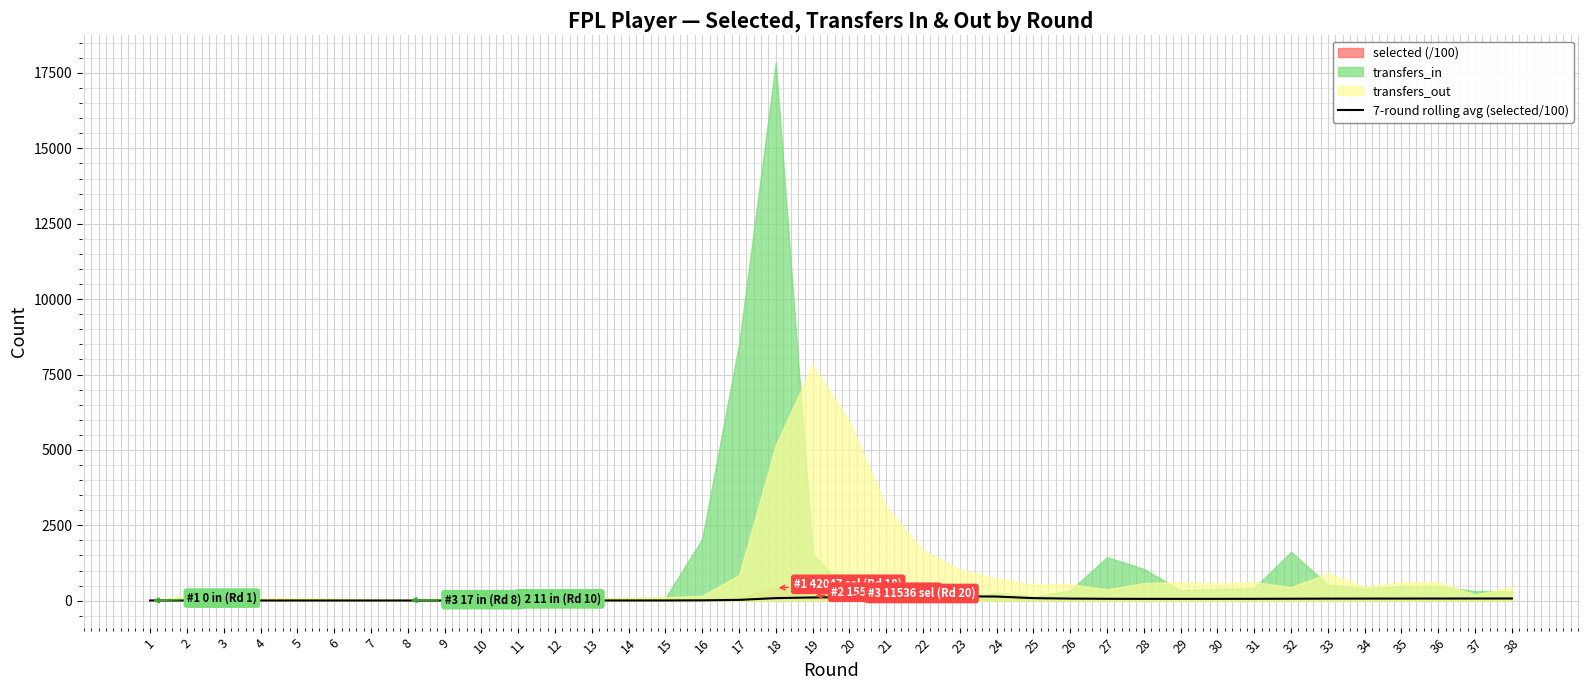

The chart shows a value of 139.0 at 18. True or false?

False